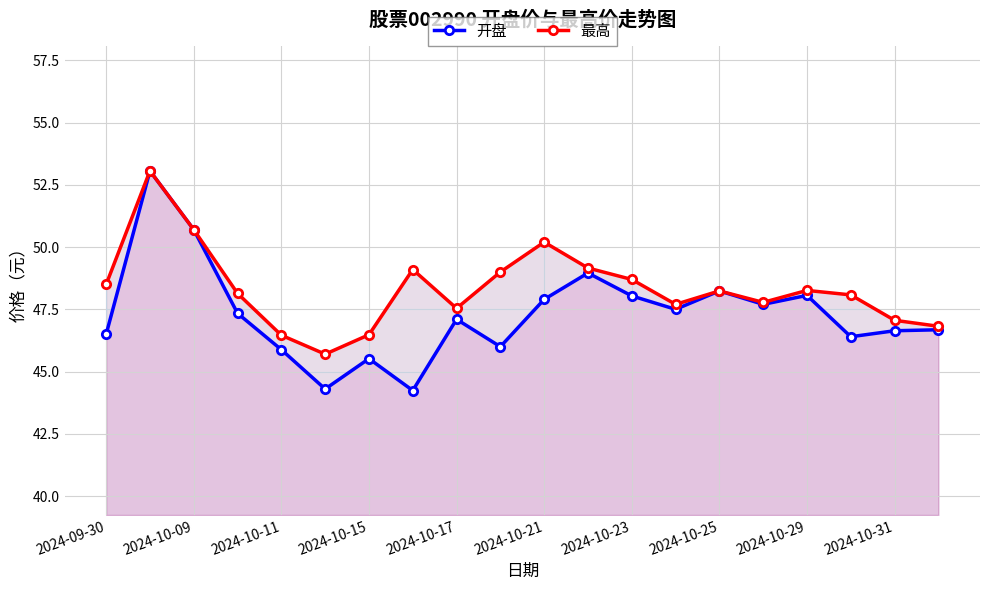

List the series in order of their peak value, lowest first.

开盘, 最高